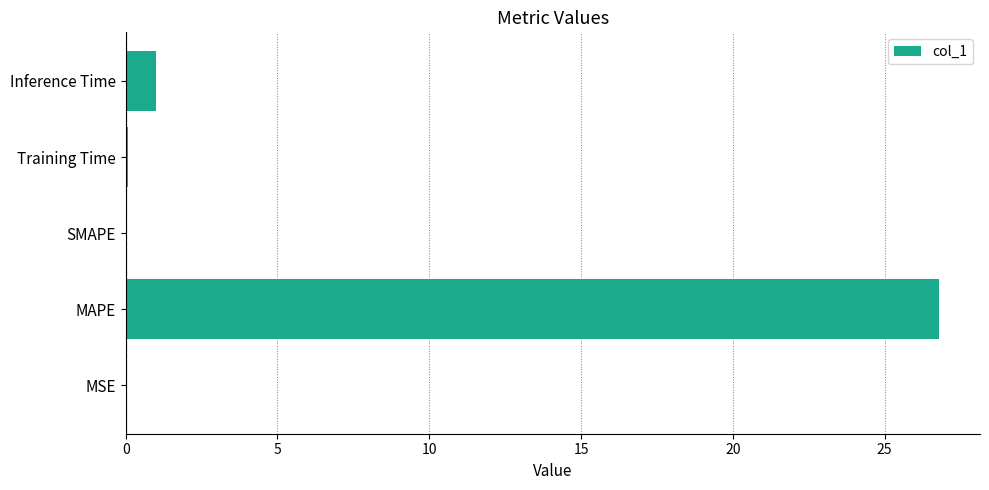

What is the ratio of the value at MAPE to the value at Inference Time?

26.7